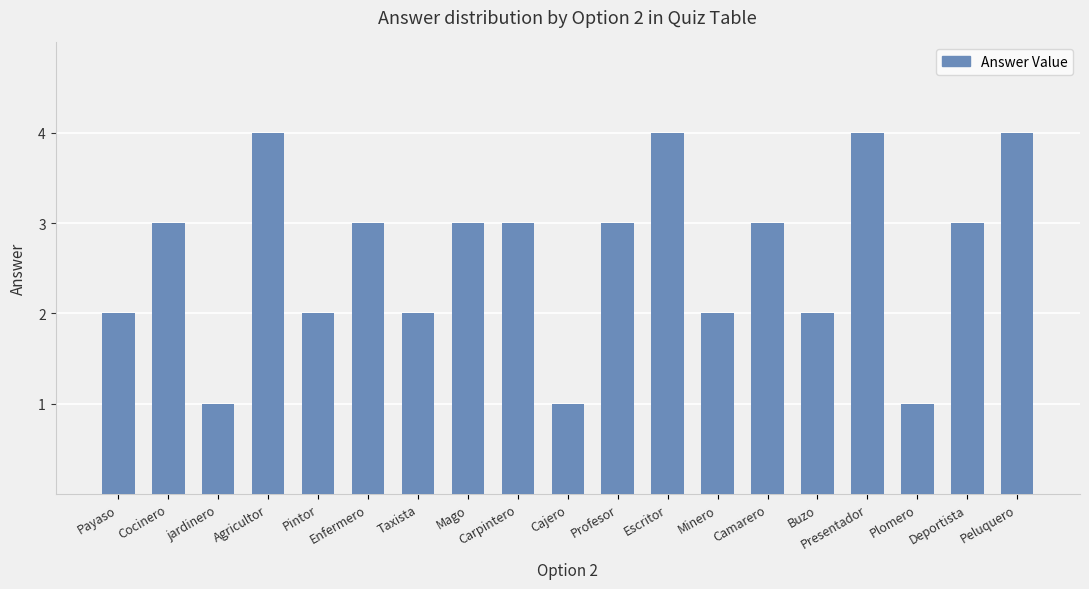

Reading left to right, transcribe all the data shown in this chart.

2	3	1	4	2	3	2	3	3	1	3	4	2	3	2	4	1	3	4